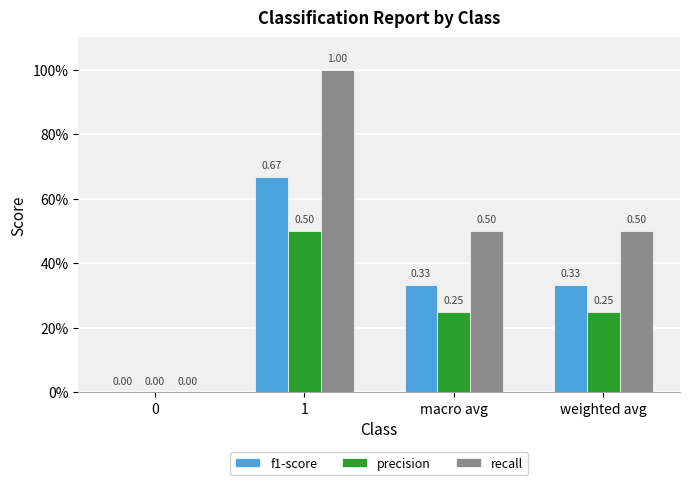

What is the total value across all series at macro avg?

1.1